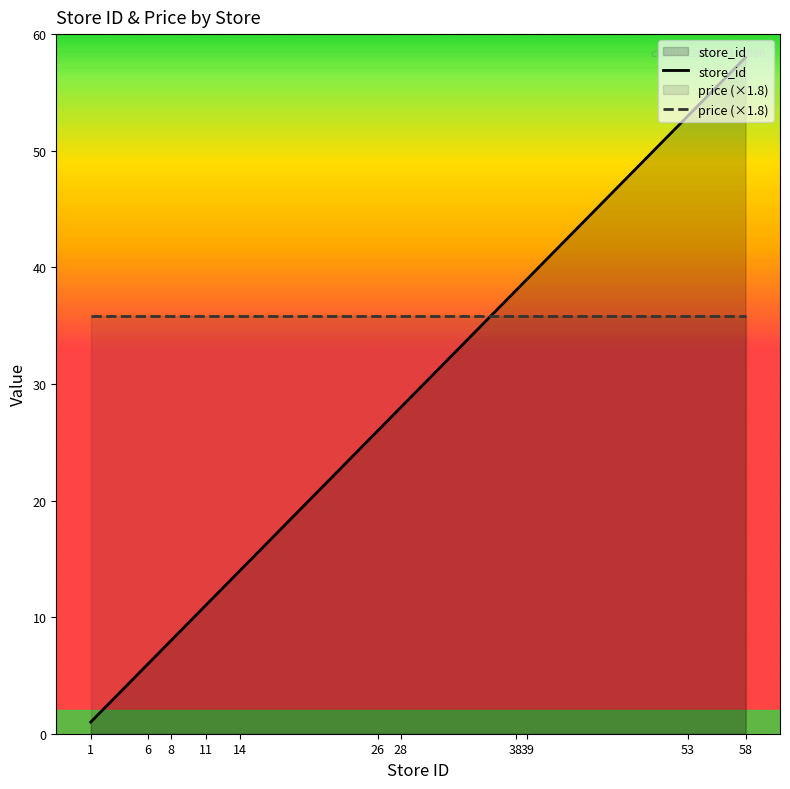

Which label corresponds to the largest value in the chart?

58